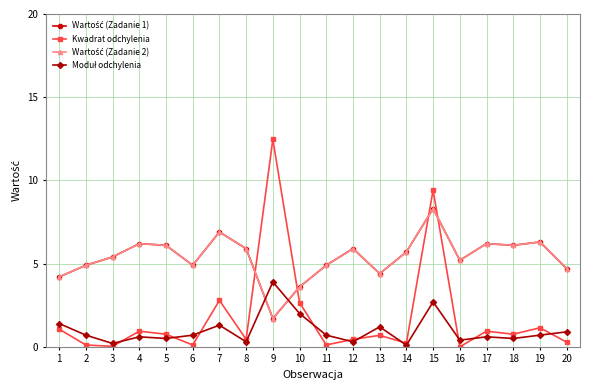

Does the chart display data point markers on the line(s)?

Yes